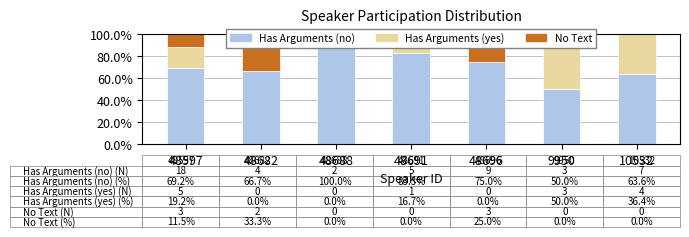

What is the spread (max minus min) of values at 10532?

63.6